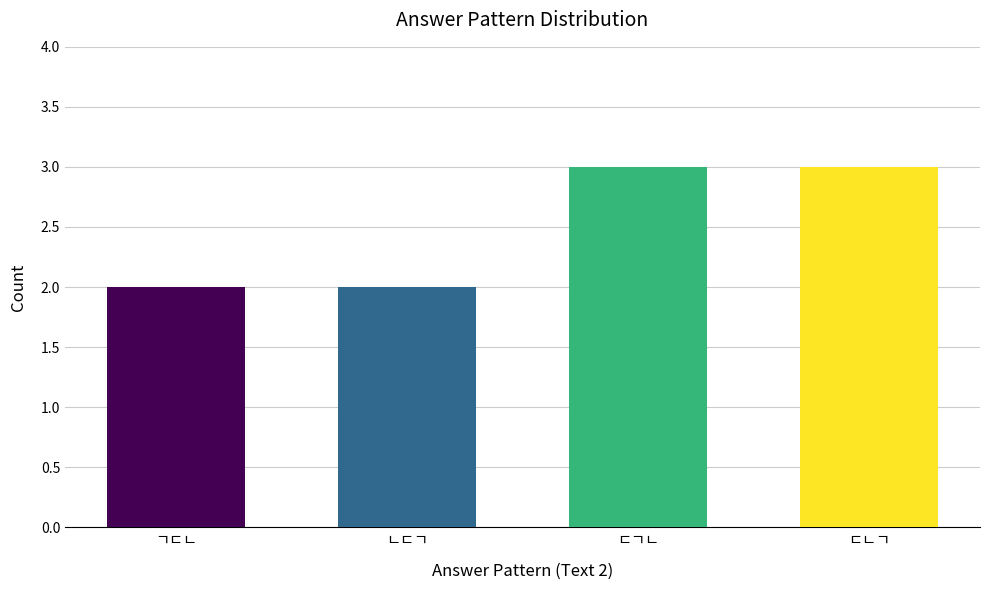

Which has a higher value, ㄷㄴㄱ or ㄴㄷㄱ?

ㄷㄴㄱ